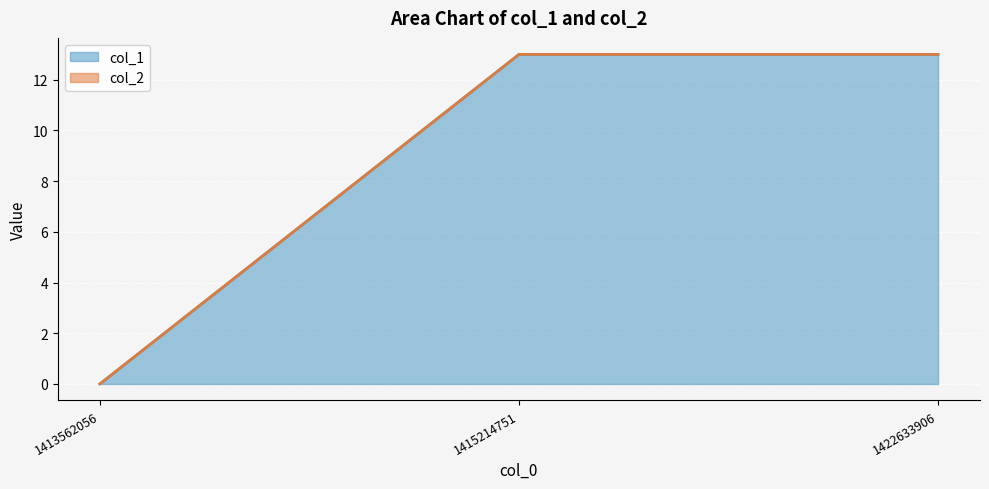

The value at 1415214751 is 4. True or false?

False